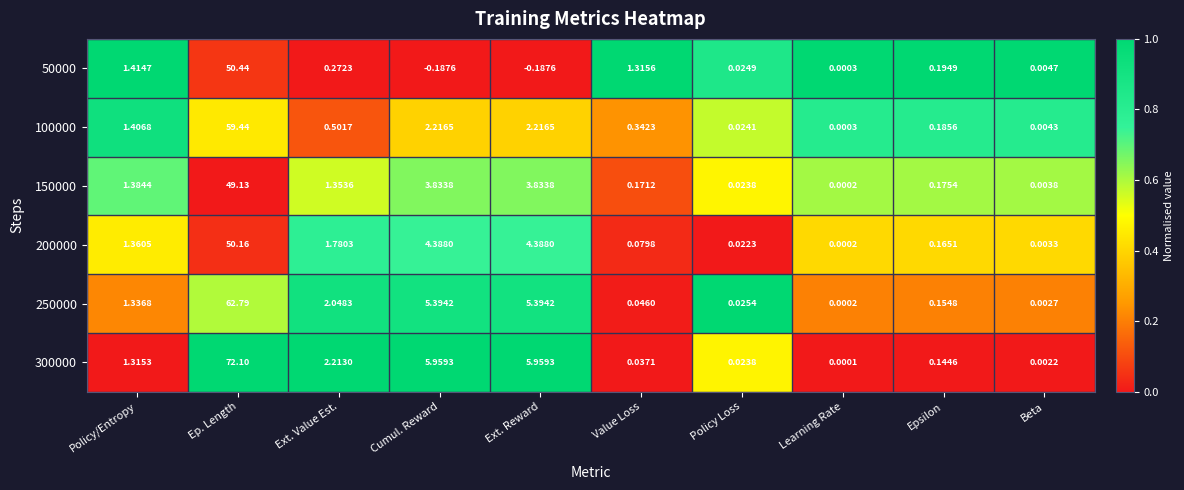

What is the maximum value shown in the chart?

72.1